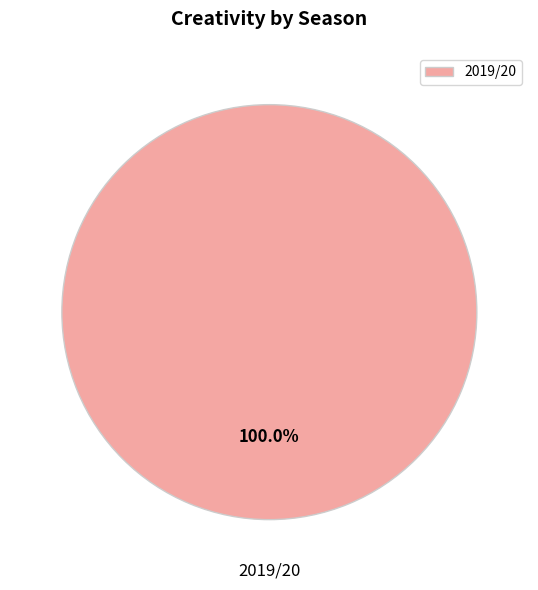

Rank the categories by value from highest to lowest.

2019/20